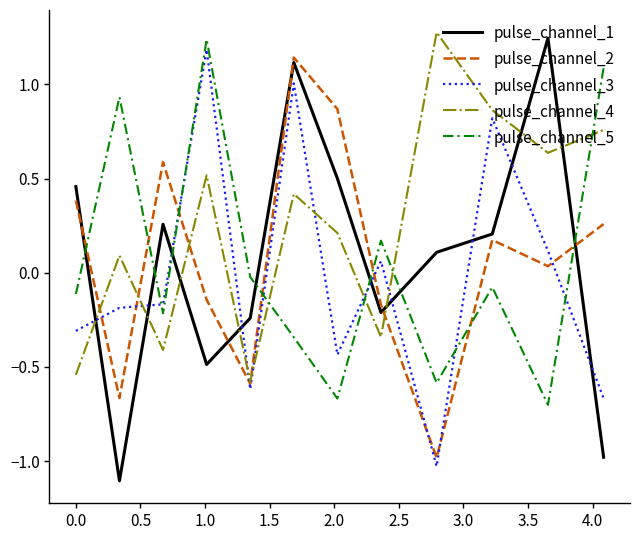

After their last crossing, which series has the higher values: pulse_channel_3 or pulse_channel_1?

pulse_channel_3